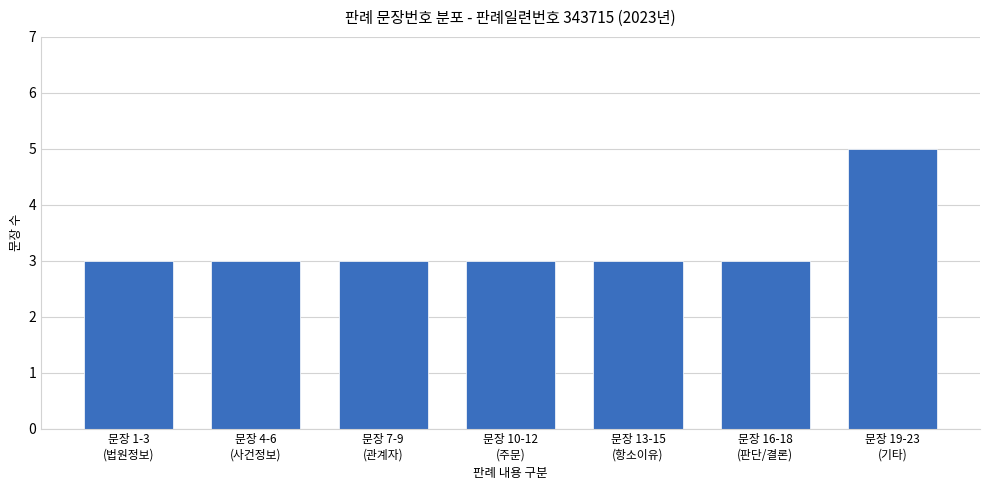

What is the greatest value displayed?

5